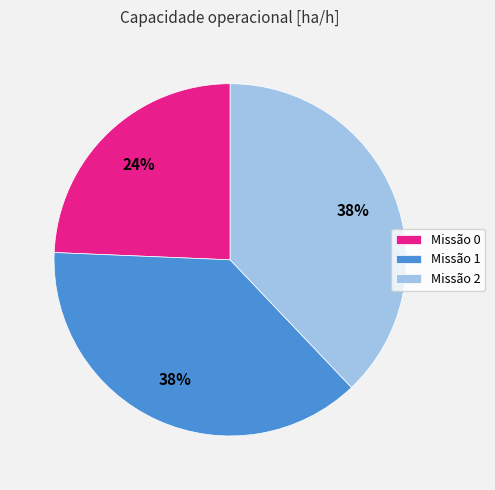

What is the ratio of the value at Missão 0 to the value at Missão 2?

0.6